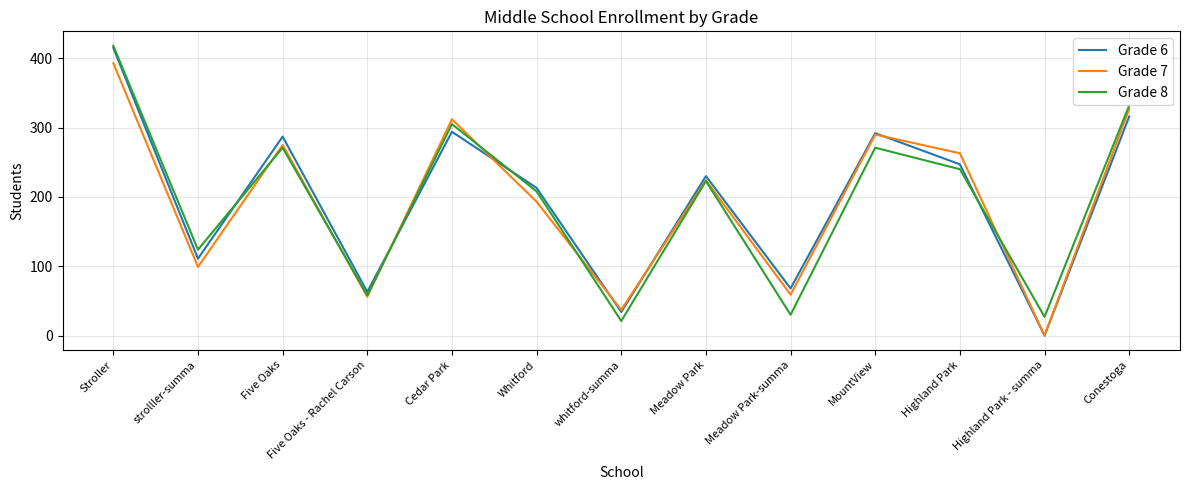

Which category has the lowest value across all series?

Highland Park - summa